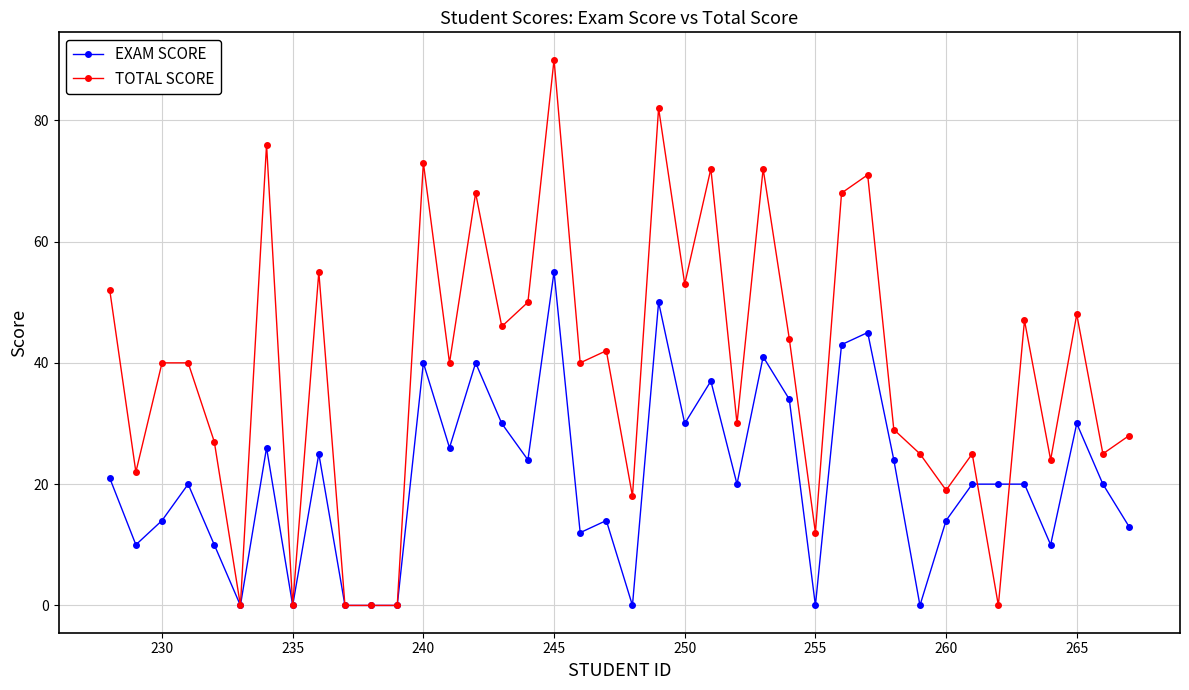

What is the greatest value displayed?

90